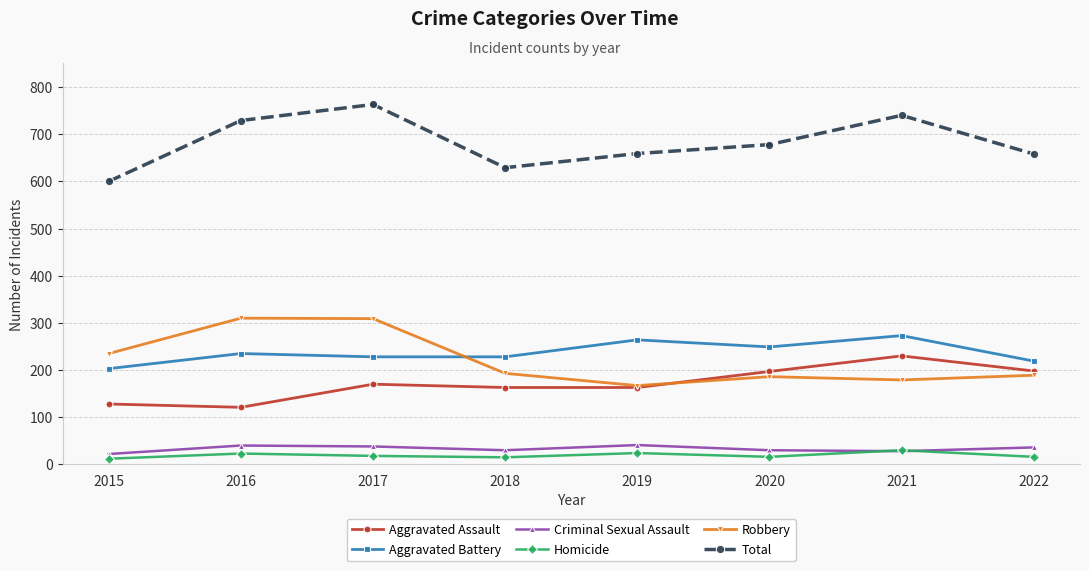

What is the spread (max minus min) of values at 2015?

588